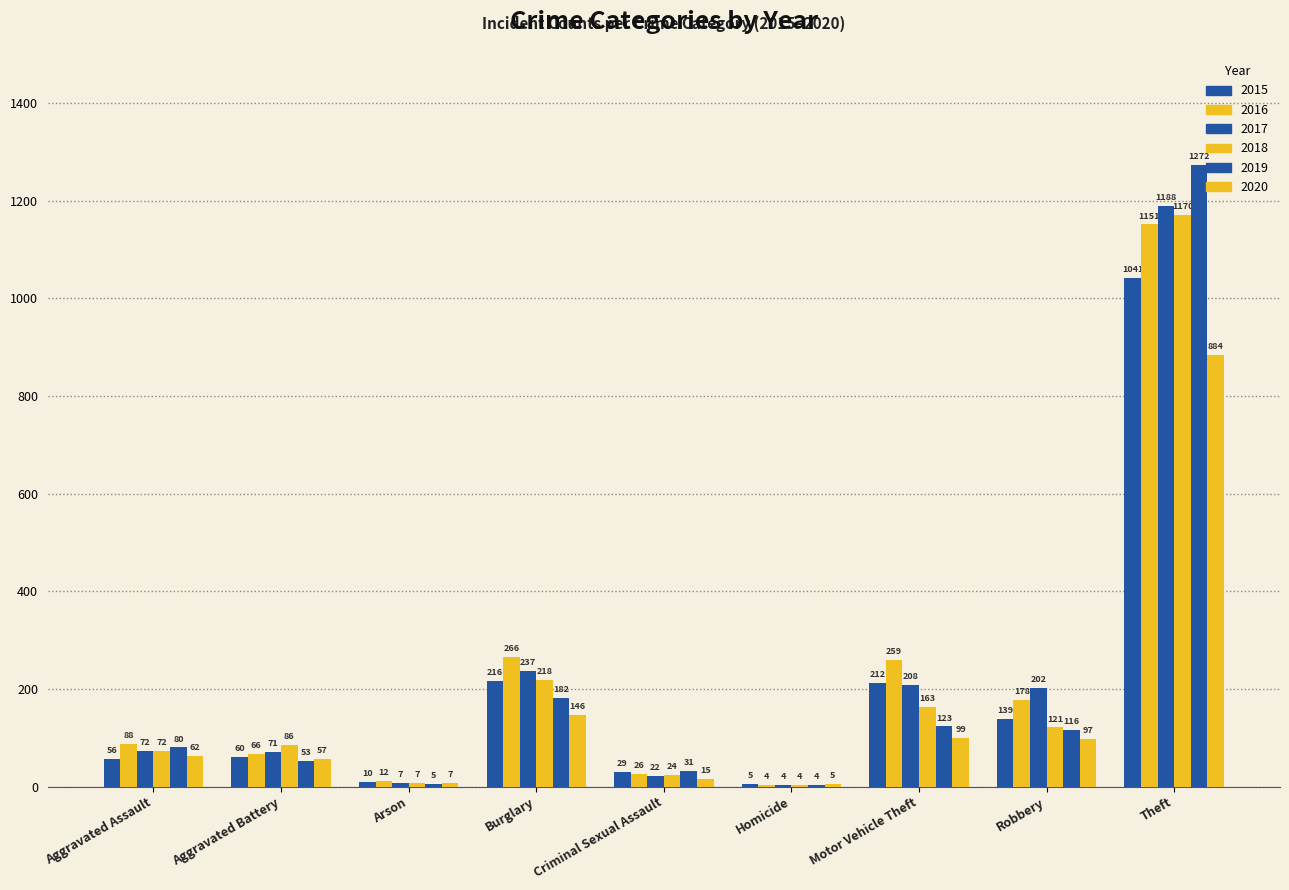

Which series has the largest total across all categories?

2016